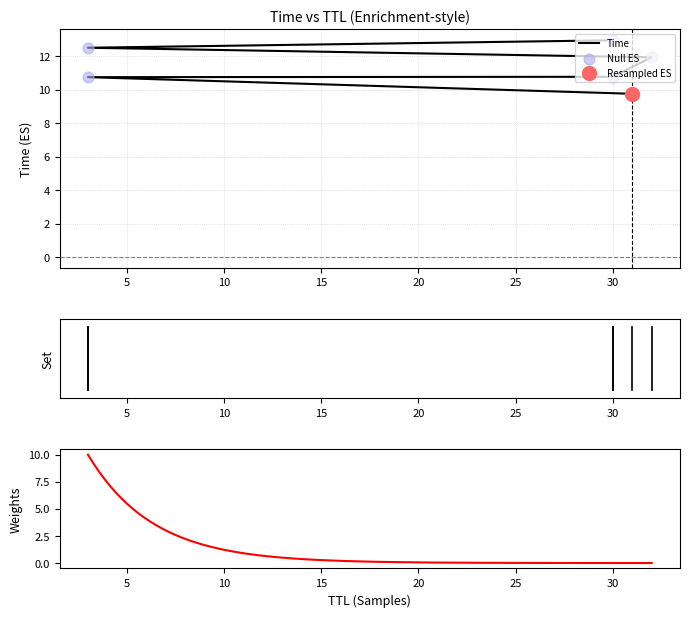

Between 32 and 3, which is larger?

32